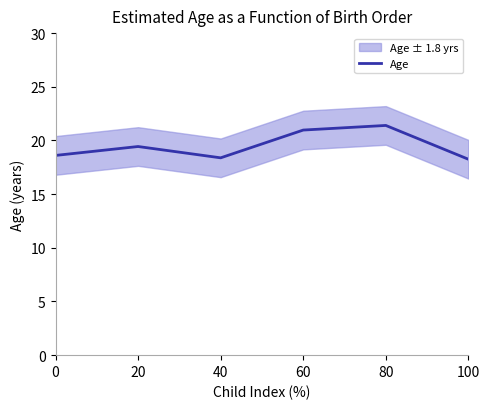

What is the ratio of the value at 0 to the value at 100?

1.0